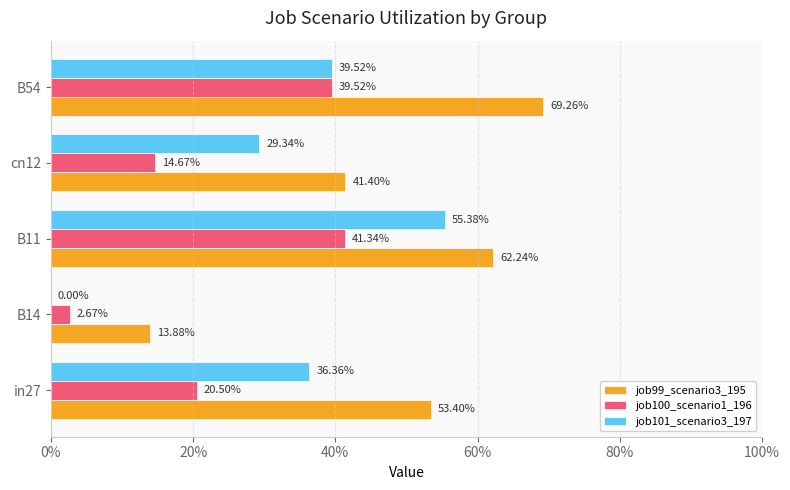

List the series in order of their peak value, lowest first.

job100_scenario1_196, job101_scenario3_197, job99_scenario3_195